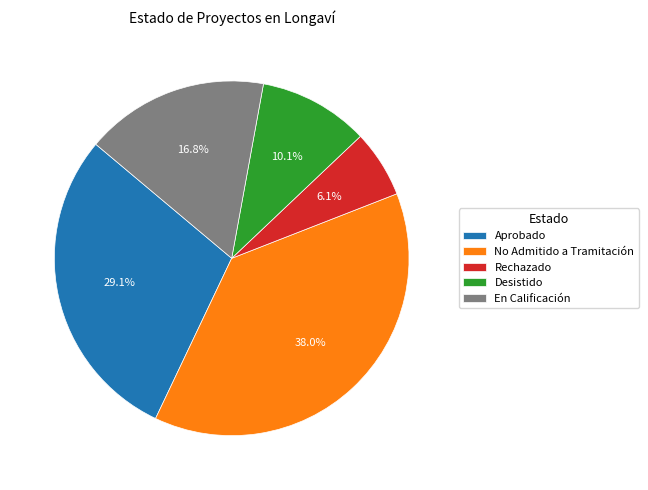

What percentage is NOT represented by Aprobado?

70.9%